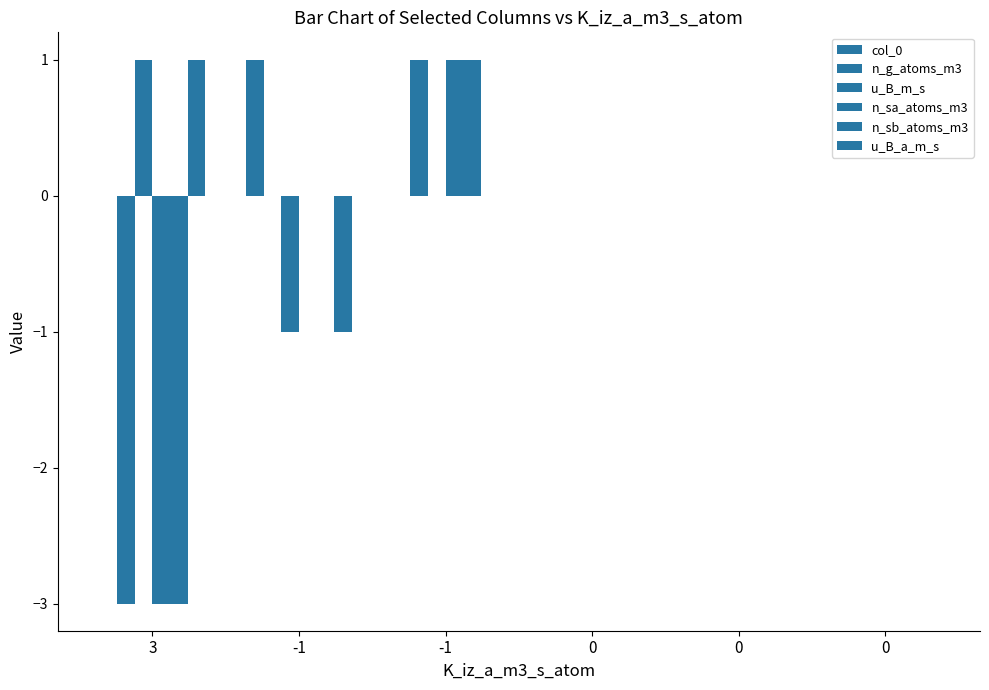

Reading left to right, list all the values displayed in this chart.

col_0: 3=0	-1=1	-1=0	0=0	0=0	0=0
n_g_atoms_m3: 3=-3	-1=0	-1=1	0=0	0=0	0=0
u_B_m_s: 3=1	-1=-1	-1=0	0=0	0=0	0=0
n_sa_atoms_m3: 3=-3	-1=0	-1=1	0=0	0=0	0=0
n_sb_atoms_m3: 3=-3	-1=0	-1=1	0=0	0=0	0=0
u_B_a_m_s: 3=1	-1=-1	-1=0	0=0	0=0	0=0